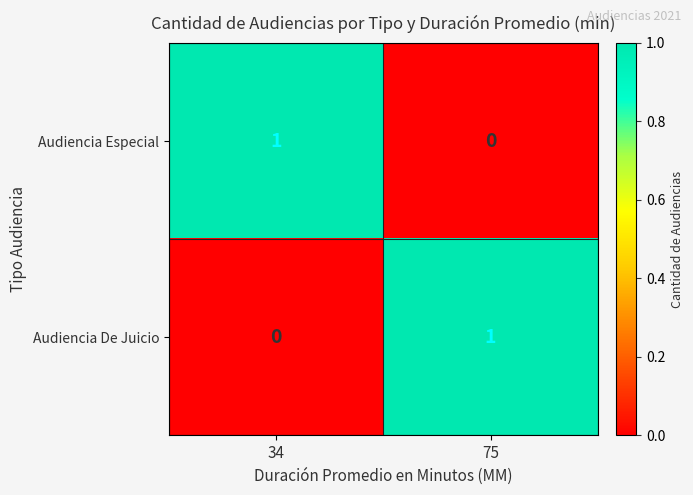

Where is Audiencia De Juicio nearest to the value 0?

34